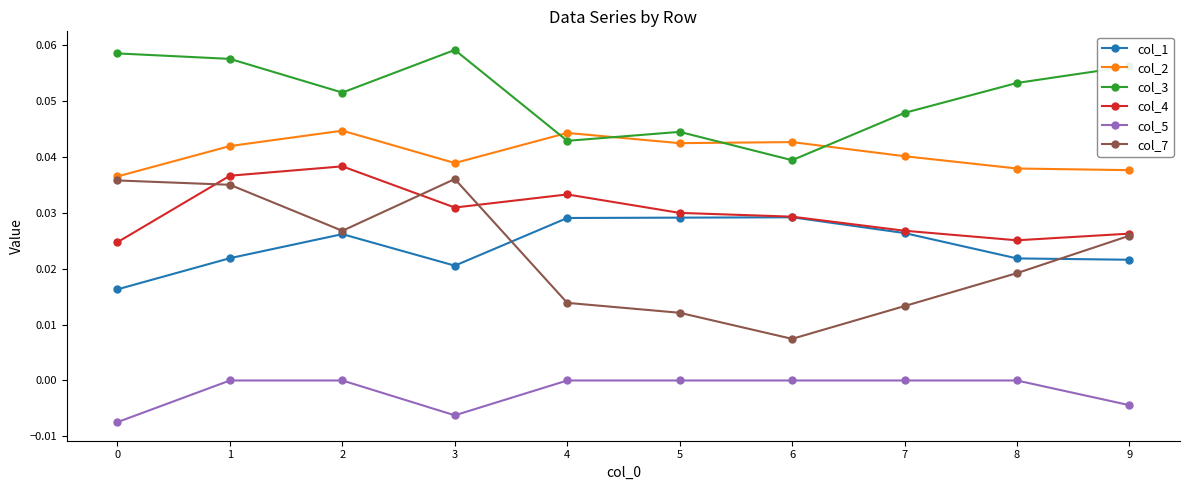

True or false: col_2 has a value of 0.1 at 9.

False